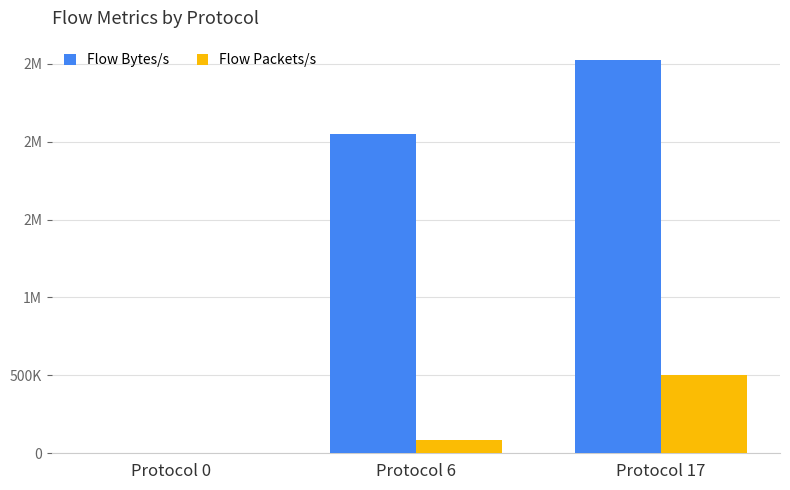

Are the bars horizontal?

No